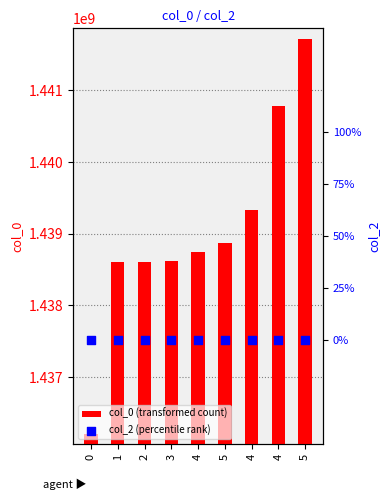

Which series has the widest spread of Y values?

col_0 (transformed count)